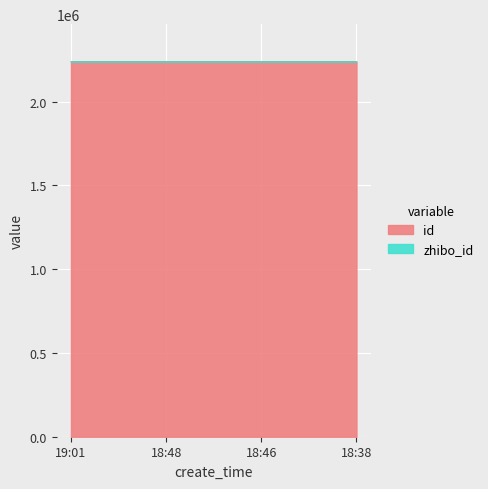

What is the maximum value for id?

2237812